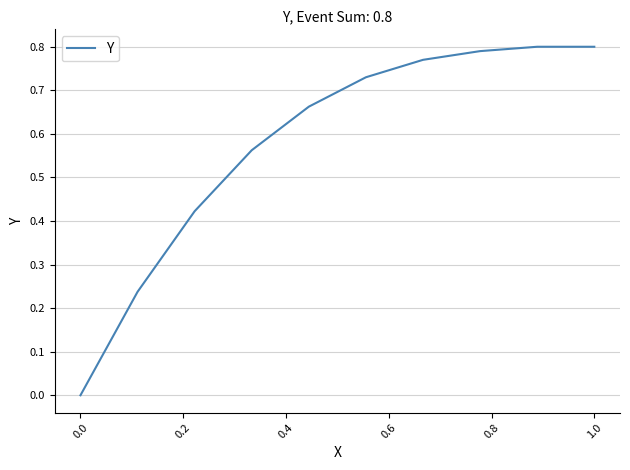

Does the chart have visible grid lines?

Yes